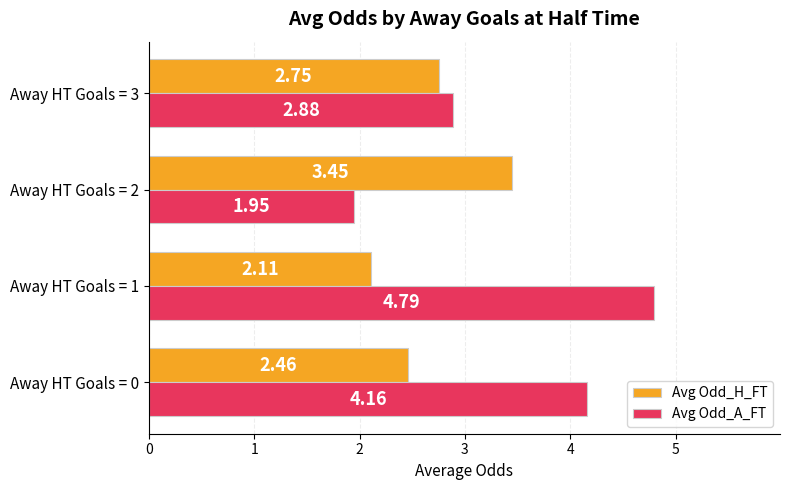

Rank the series by their average value, from lowest to highest.

Avg Odd_H_FT, Avg Odd_A_FT